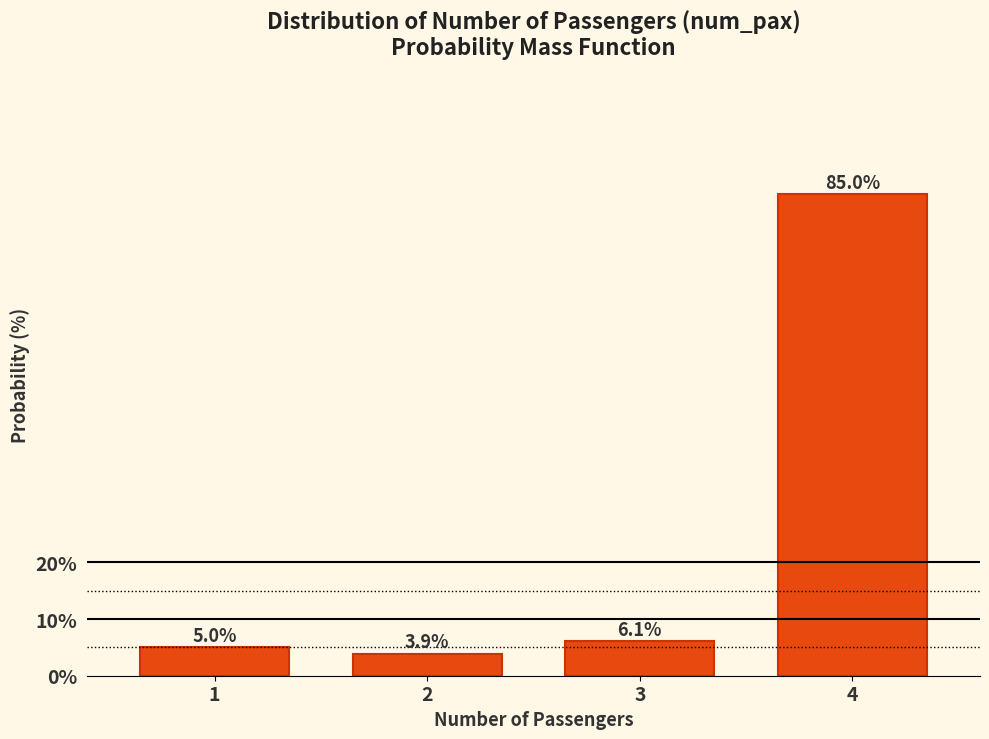

Over which range of the x-axis is the bar tallest?

3.5 to 4.5